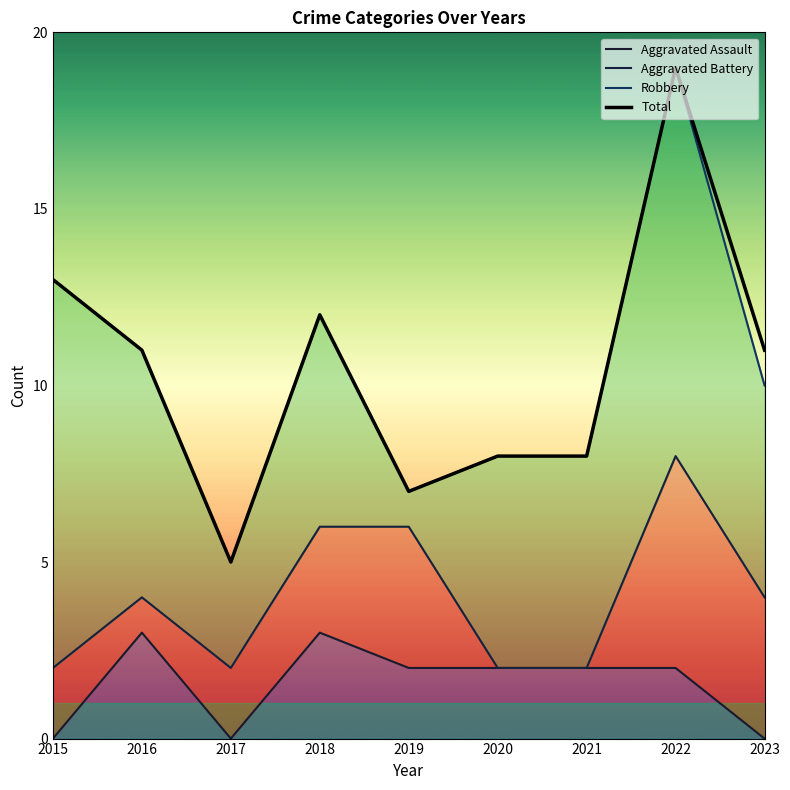

Between 2016 and 2019, which series saw the biggest shift?

Robbery